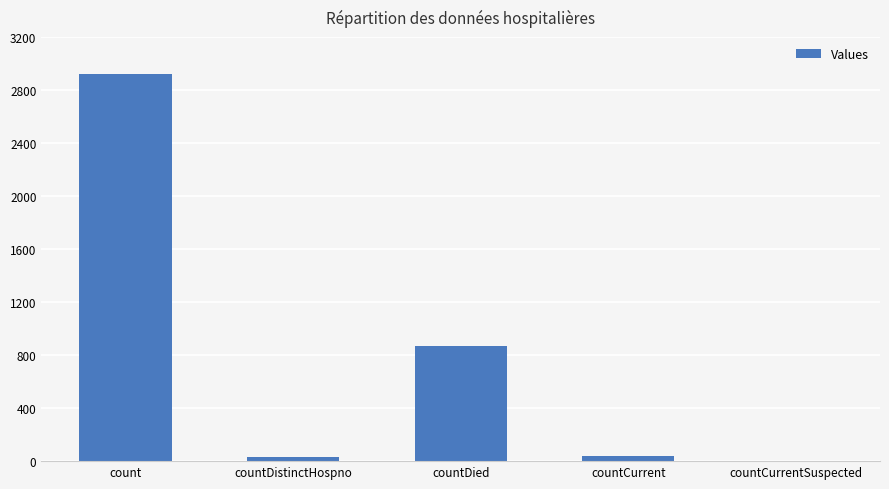

Which has a higher value, countDistinctHospno or countDied?

countDied